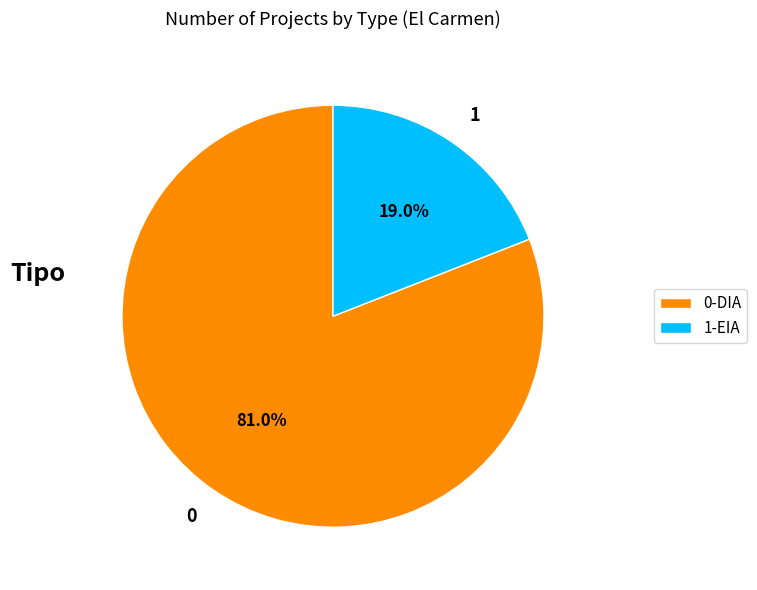

What percentage do 1-EIA and 0-DIA together represent?

100.0%